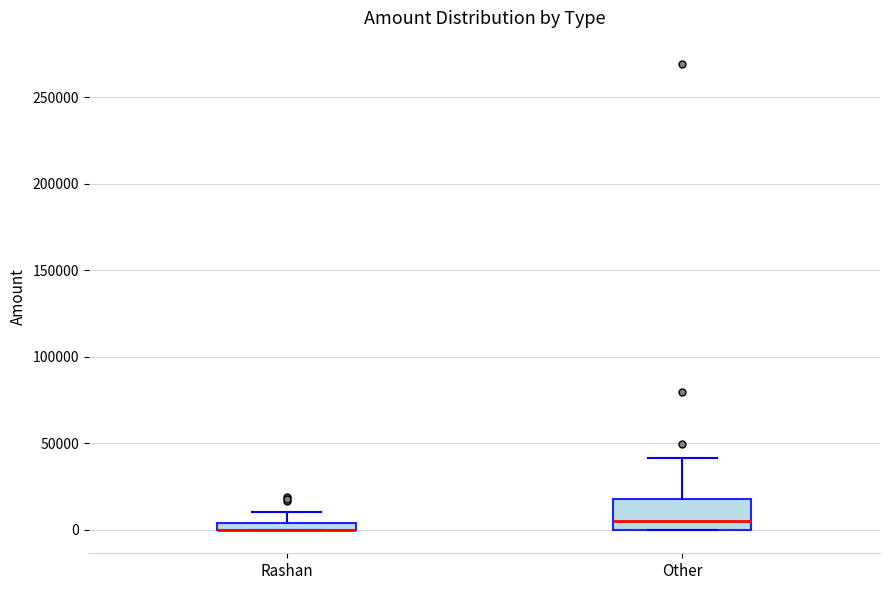

Comparing the boxes themselves (not the whiskers), which one is the tallest?

Other